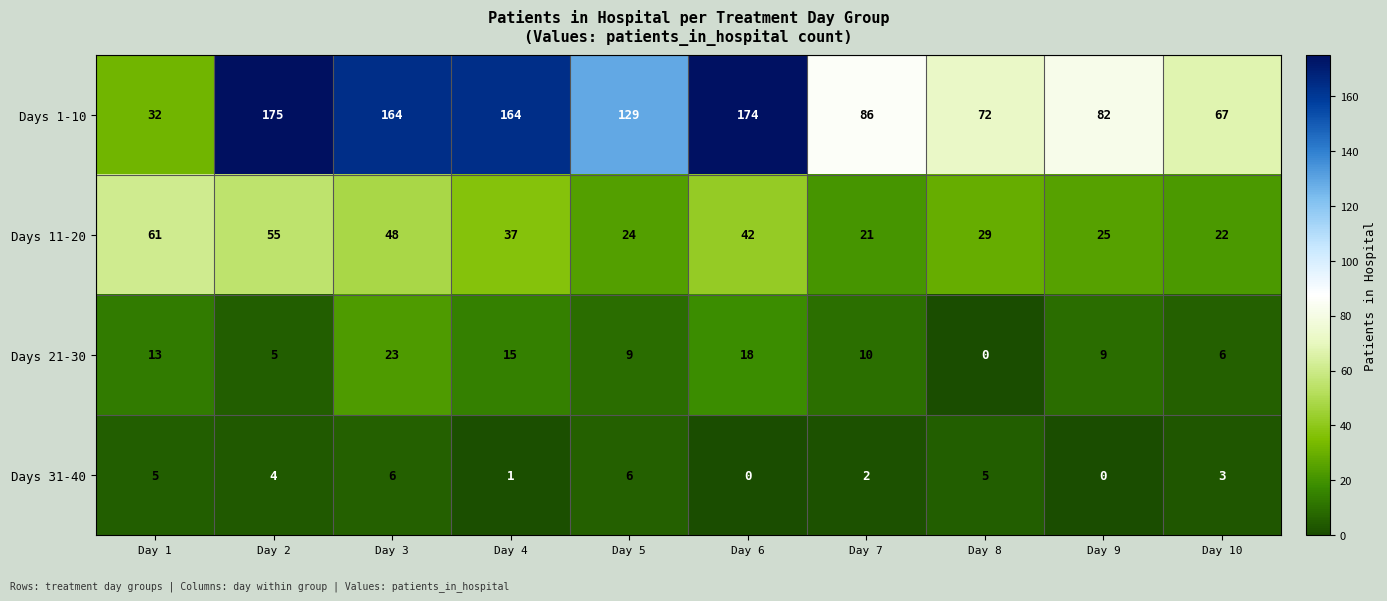

Rank the series by their maximum value, from highest to lowest.

Days 1-10, Days 11-20, Days 21-30, Days 31-40